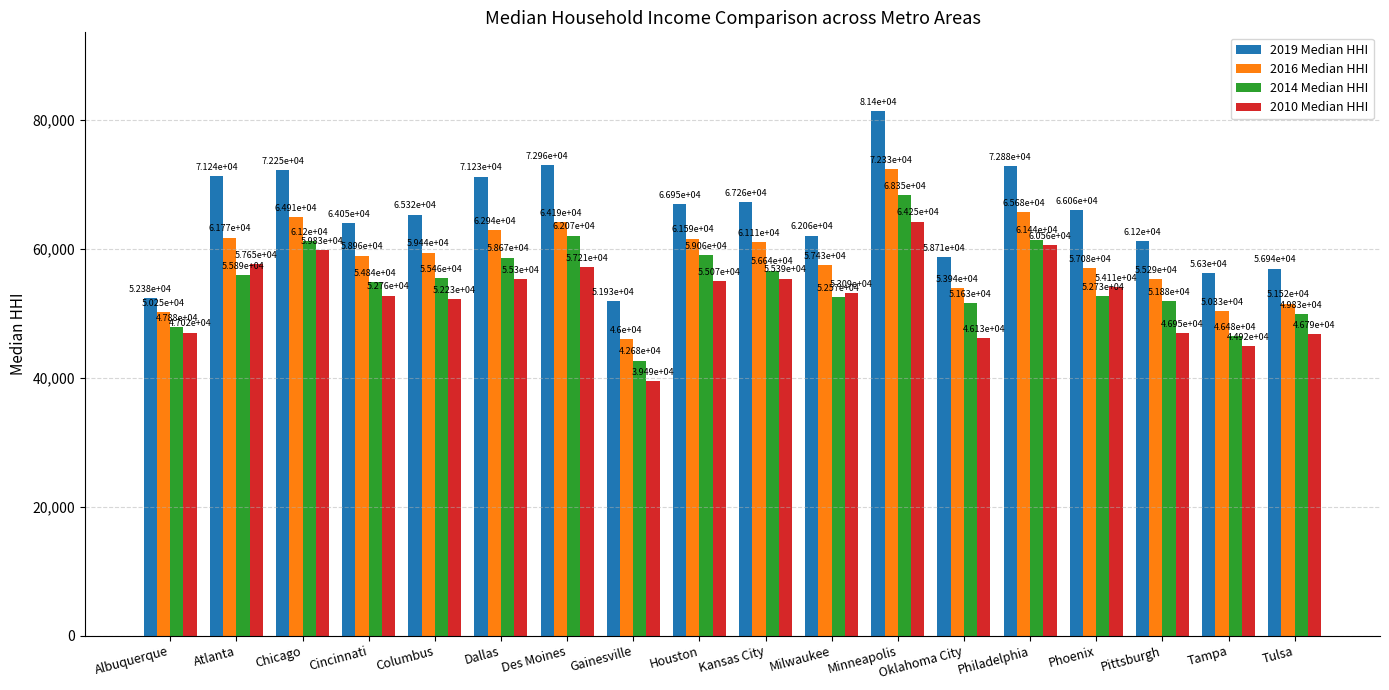

Does the chart contain any negative values?

No